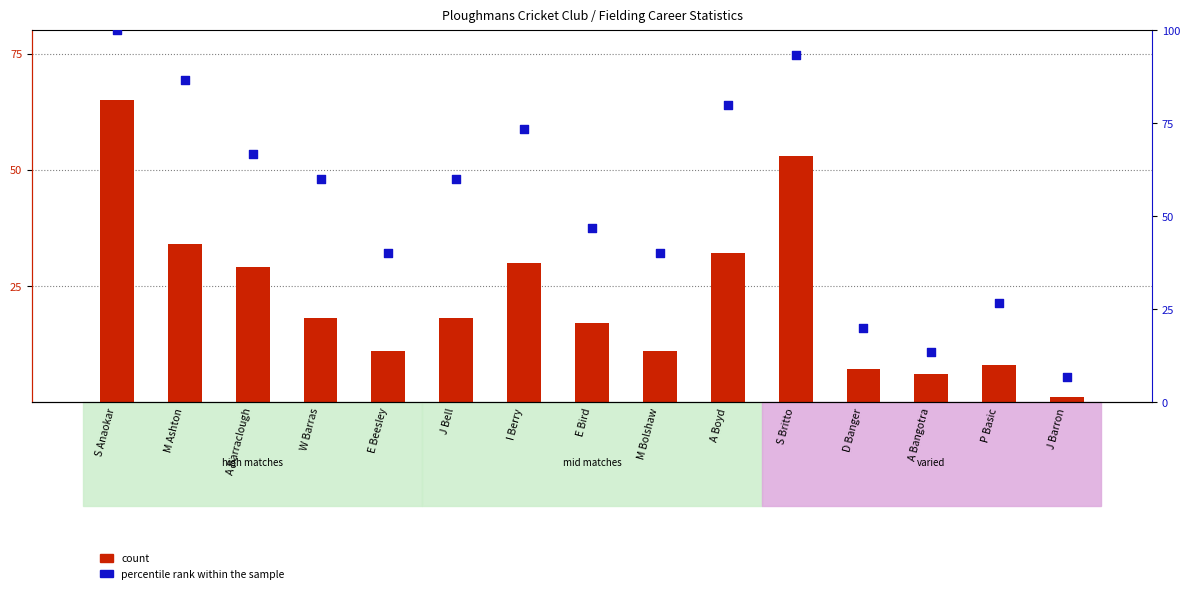

At how many categories does at least one series exceed 86?

3